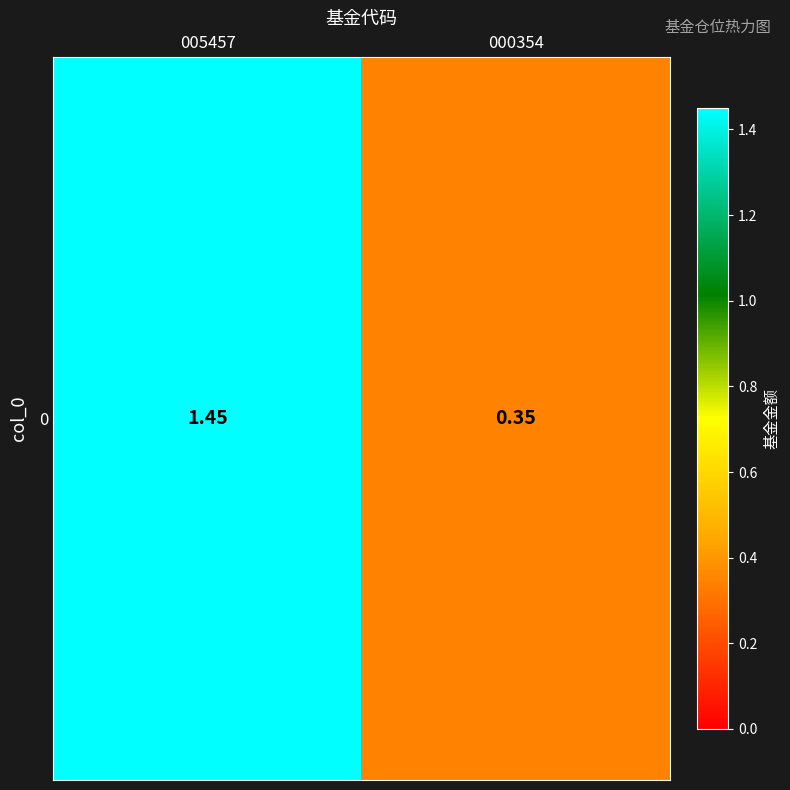

Rank the categories by value from highest to lowest.

005457, 000354